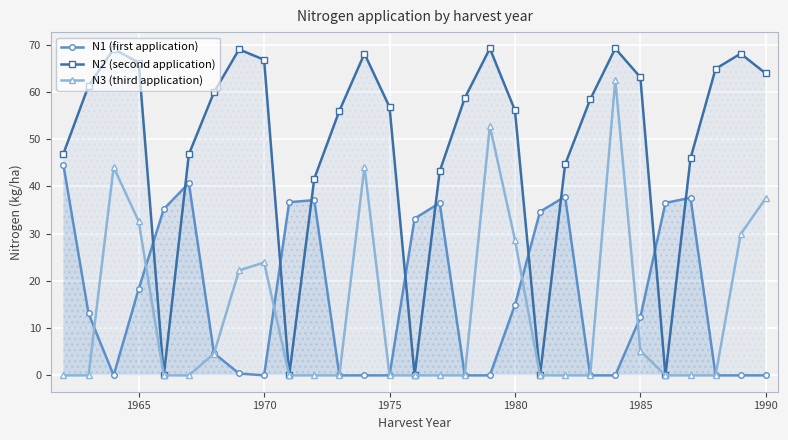

How many lines are shown in the chart?

3